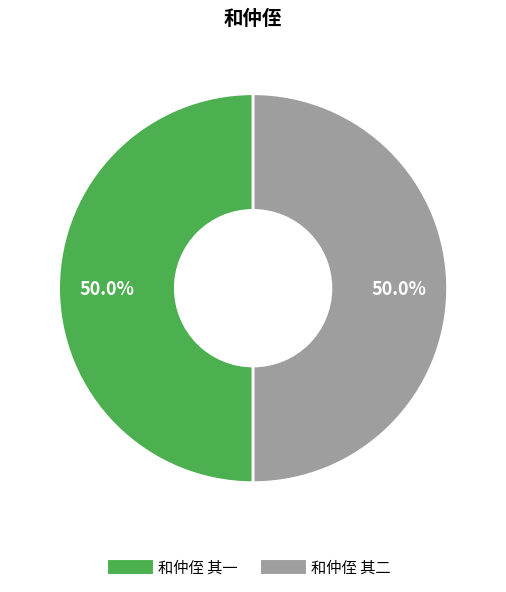

How many slices are in this pie chart?

2